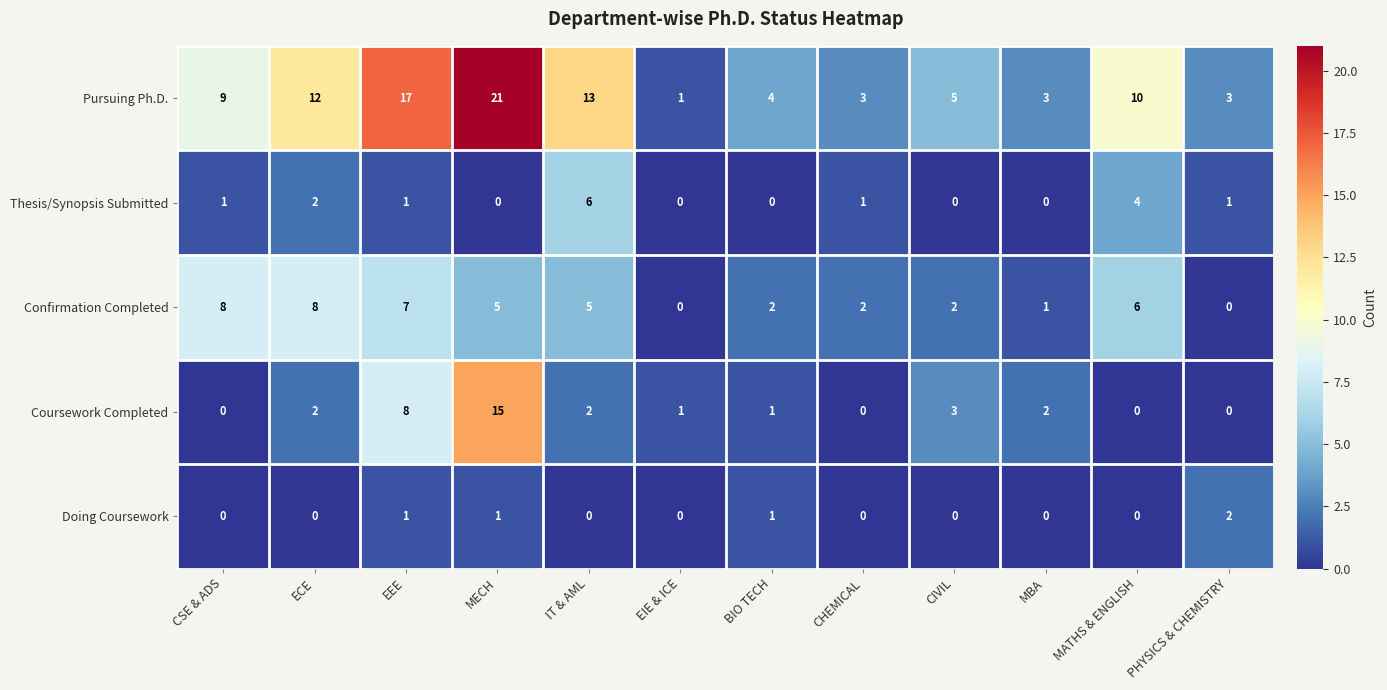

What is the sum of all Pursuing Ph.D. values?

101